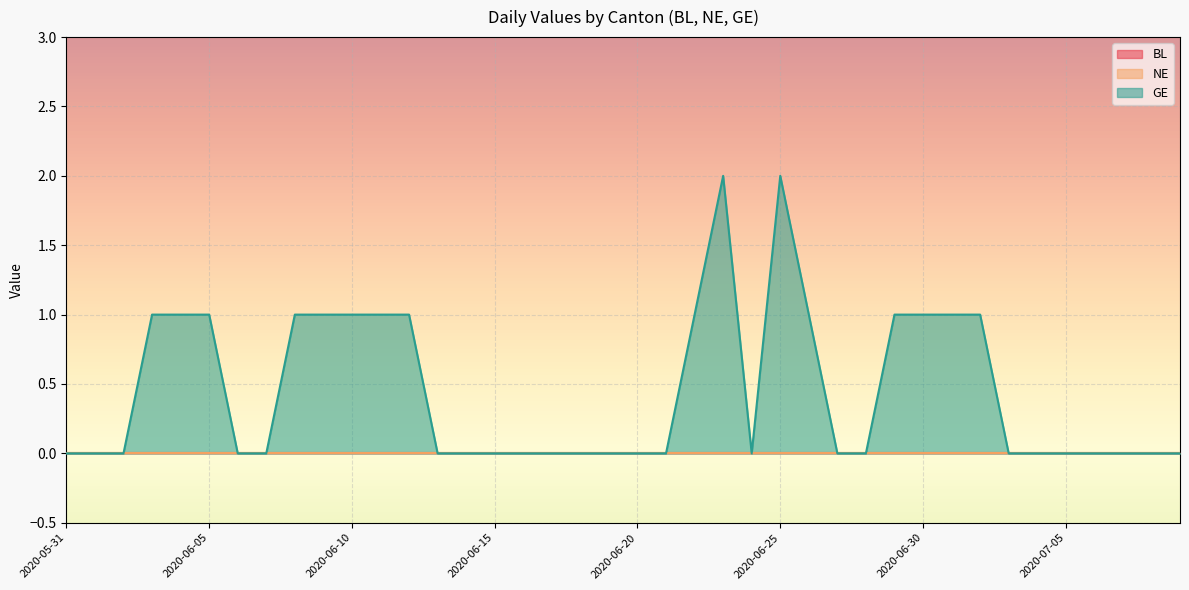

What is the label of the 24th point from the right?

2020-06-16